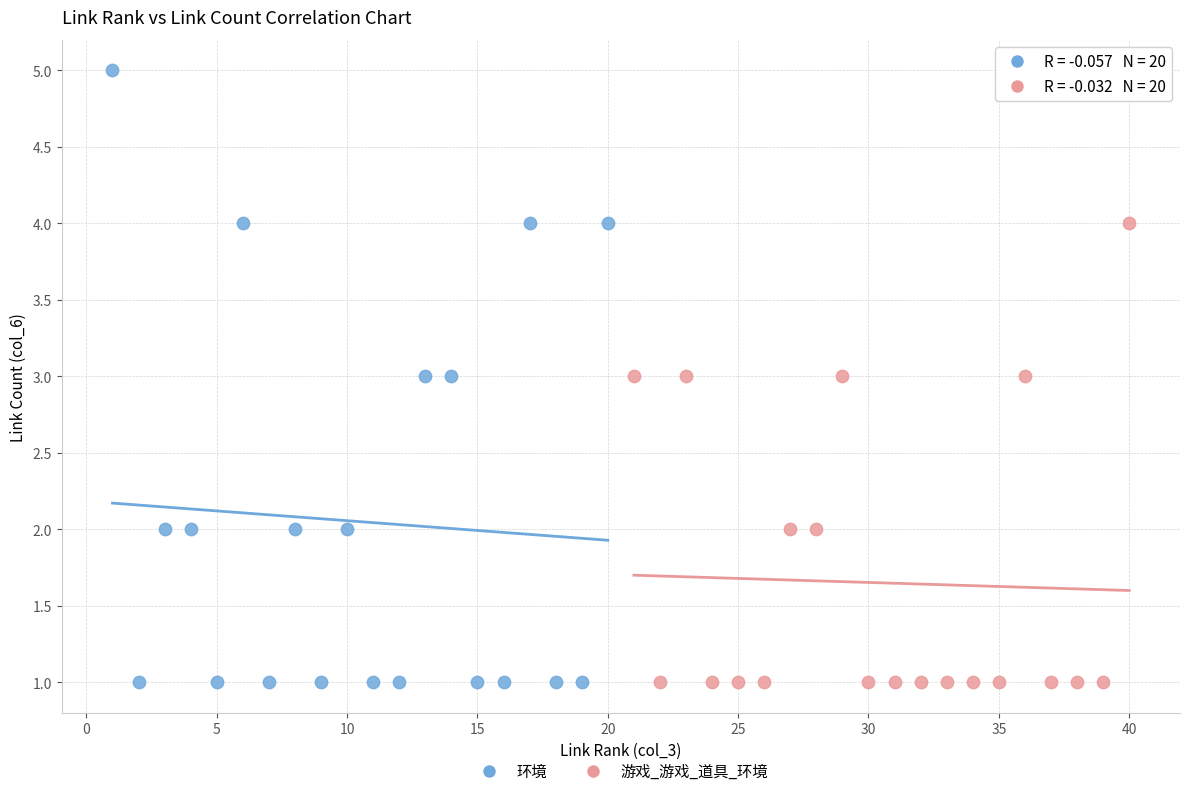

Which series reaches the maximum Y coordinate?

环境